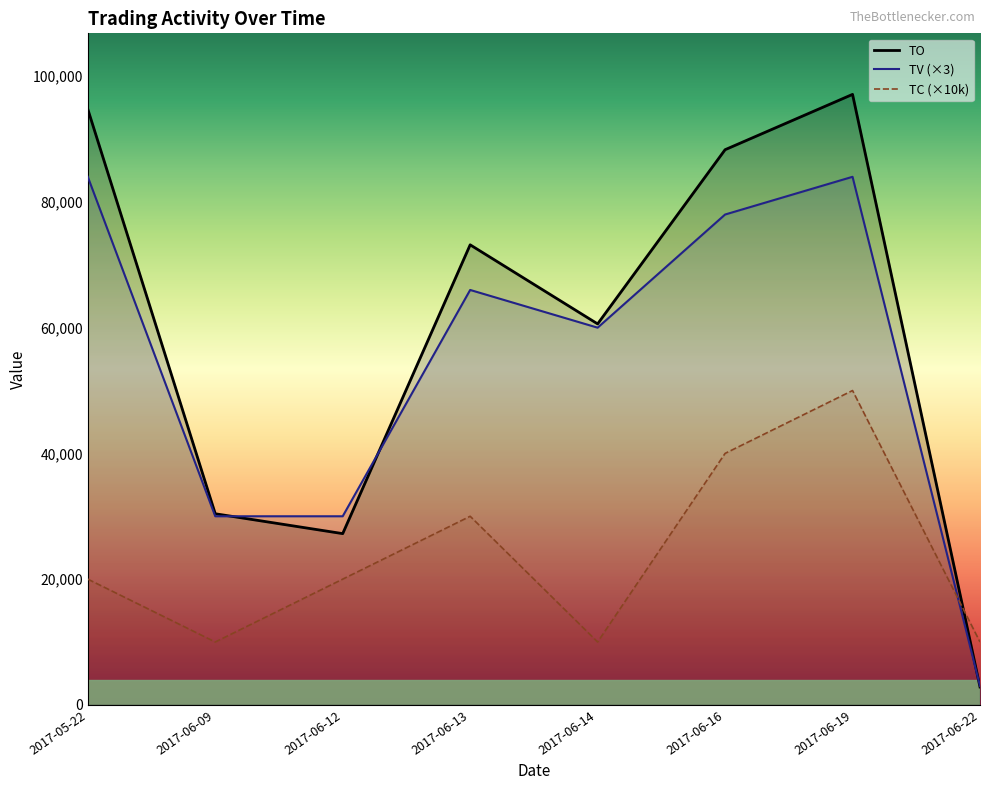

What is the lowest value of the TC series?

10000